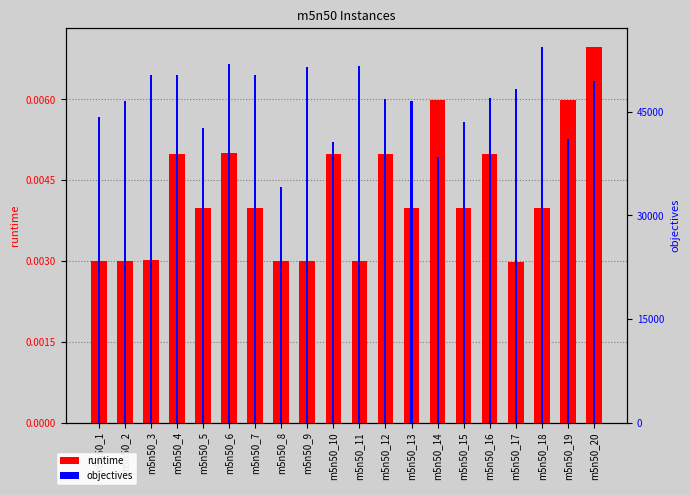

How many bars are there in each group?

2